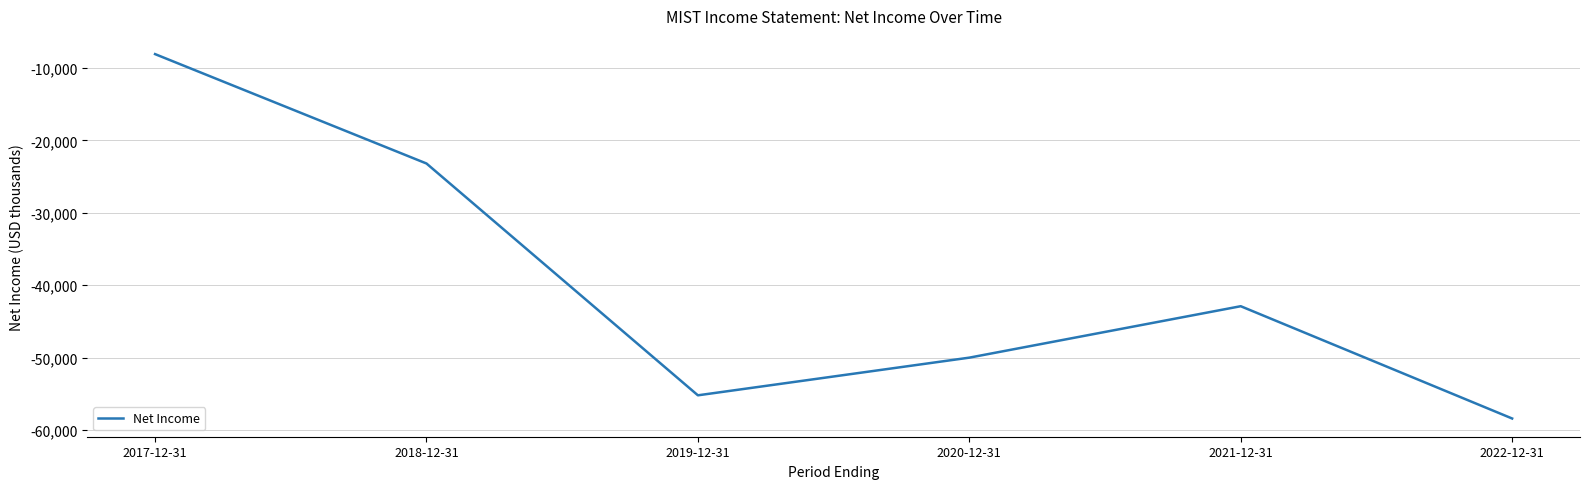

How many categories are shown in the chart?

6